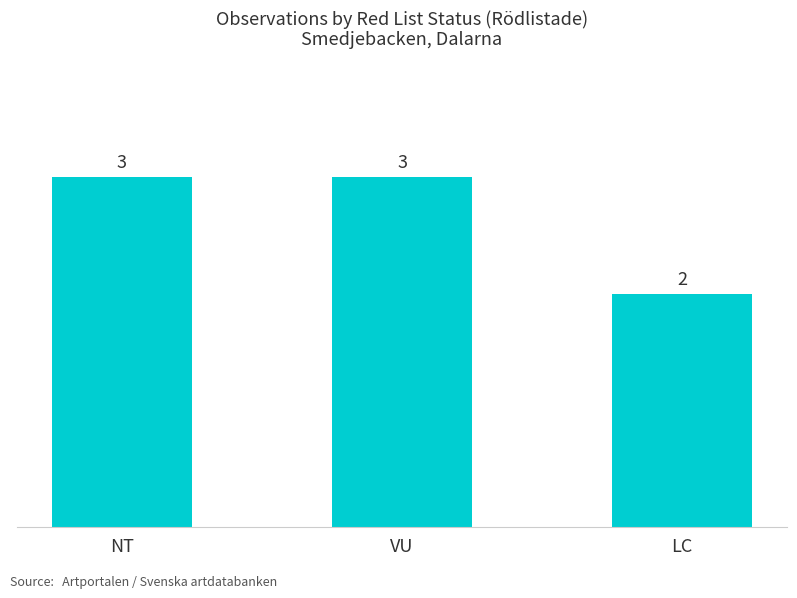

Reading right to left, list all the values displayed in this chart.

2	3	3